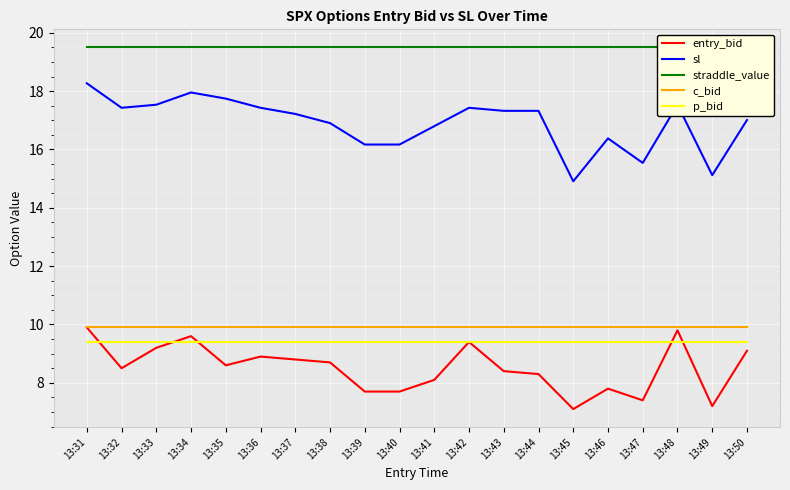

How many lines are shown in the chart?

5